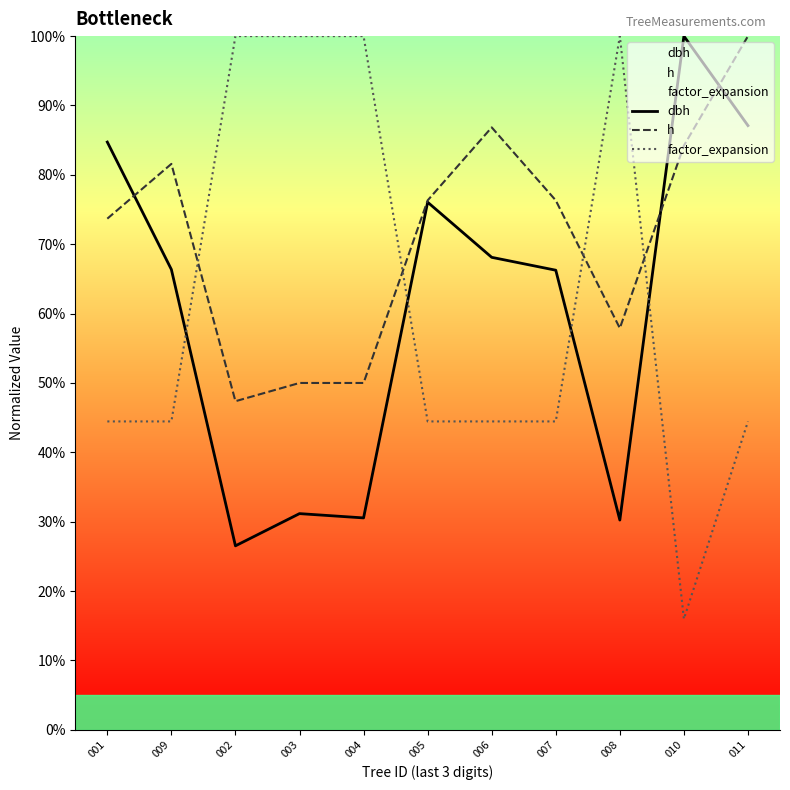

The factor_expansion series shows 1.0 at 002. True or false?

True